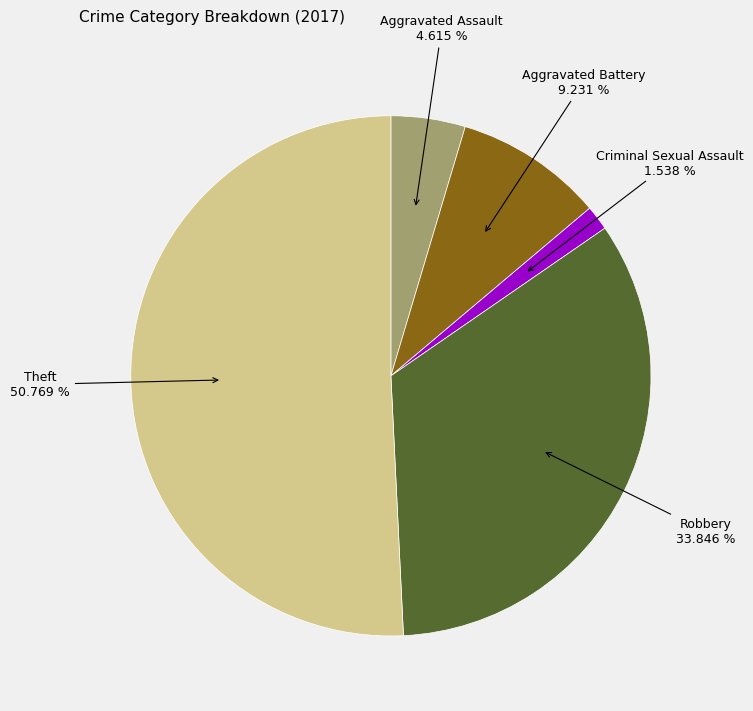

Which category has the biggest portion of the pie?

Theft